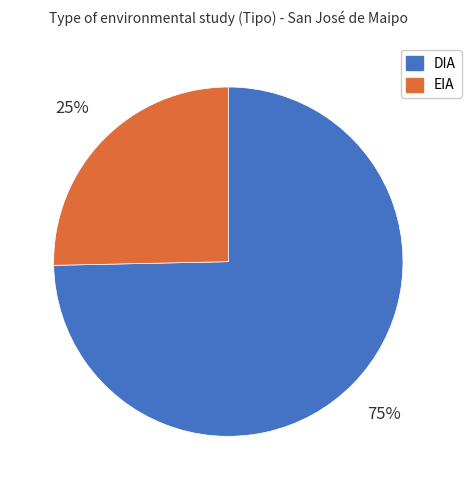

Is the sum of EIA and DIA greater than half?

Yes